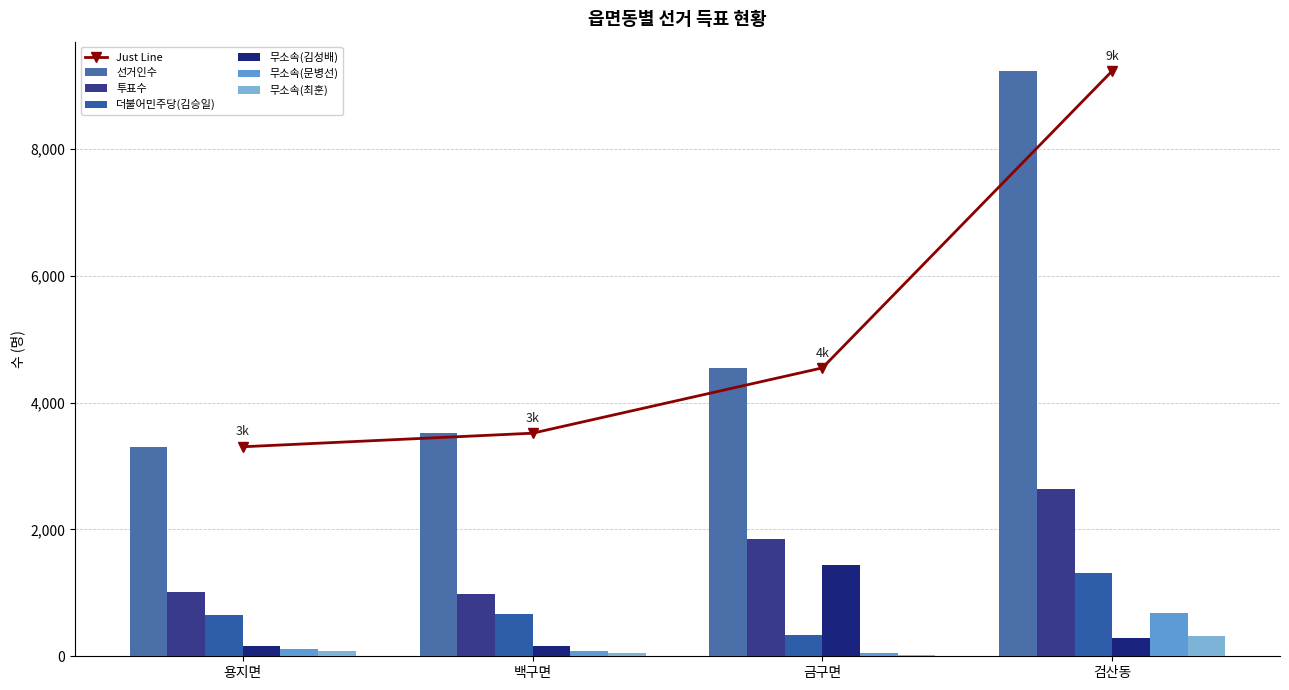

How many groups of bars are there?

4